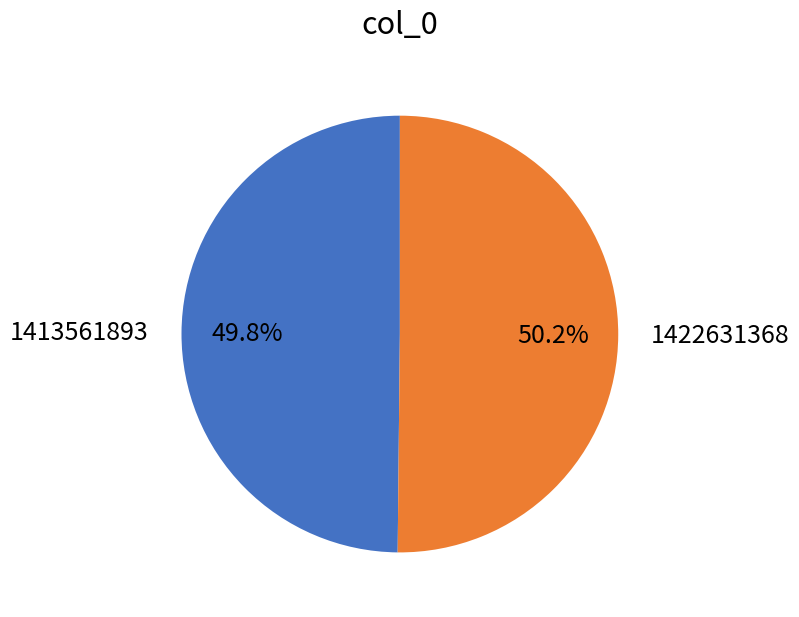

Combined, do 1422631368 and 1413561893 account for over 50%?

Yes